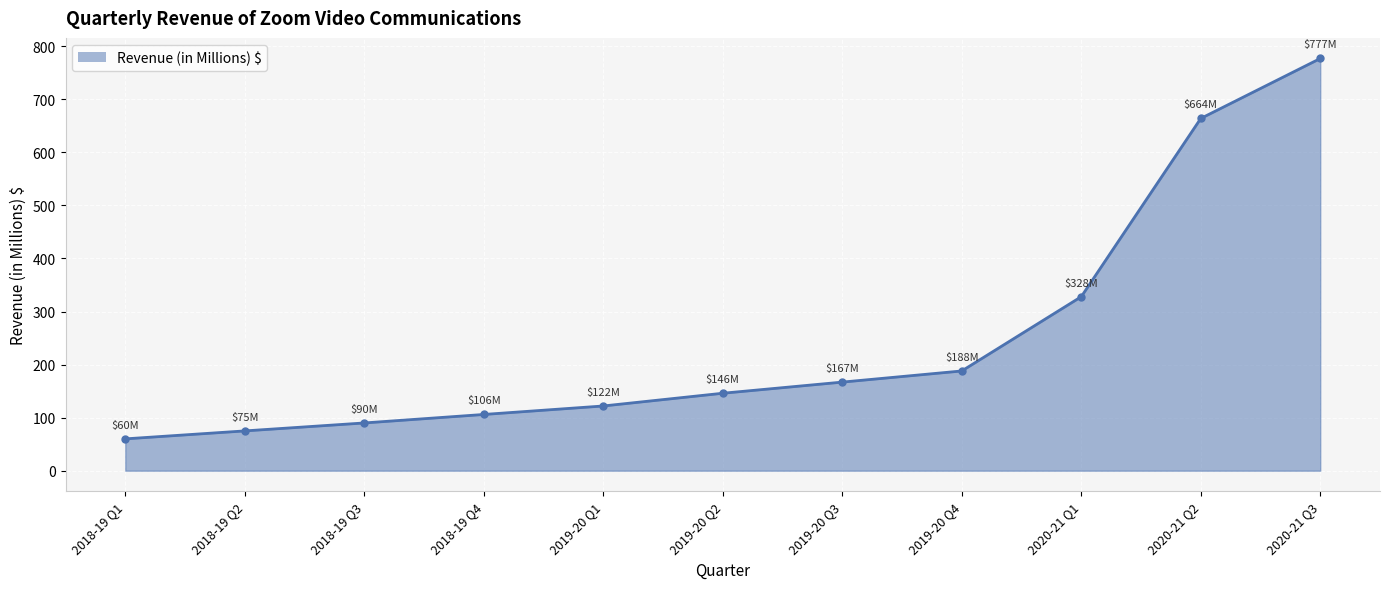

What is the label of the 8th point from the left?

2019-20 Q4